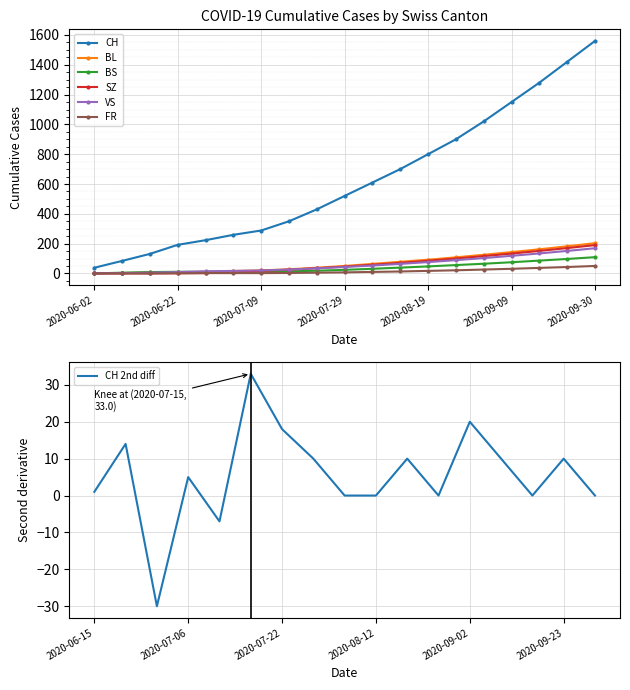

The value of FR at 2020-07-15 is 3. True or false?

True